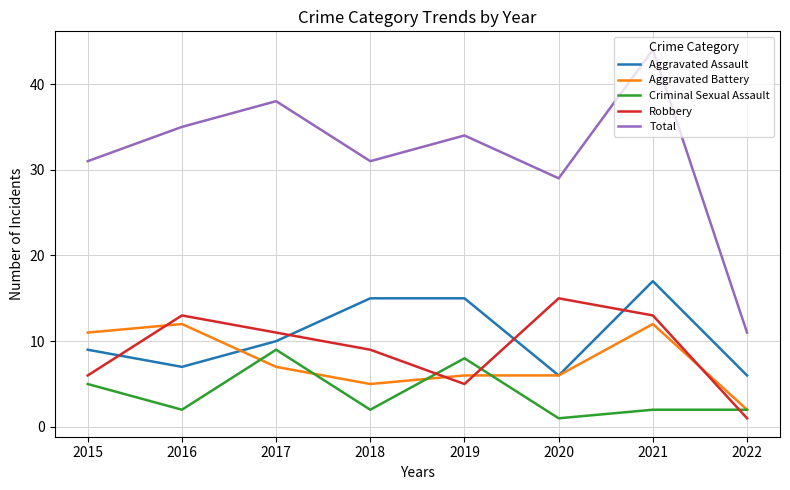

List the series in order of their peak value, highest first.

Total, Aggravated Assault, Robbery, Aggravated Battery, Criminal Sexual Assault